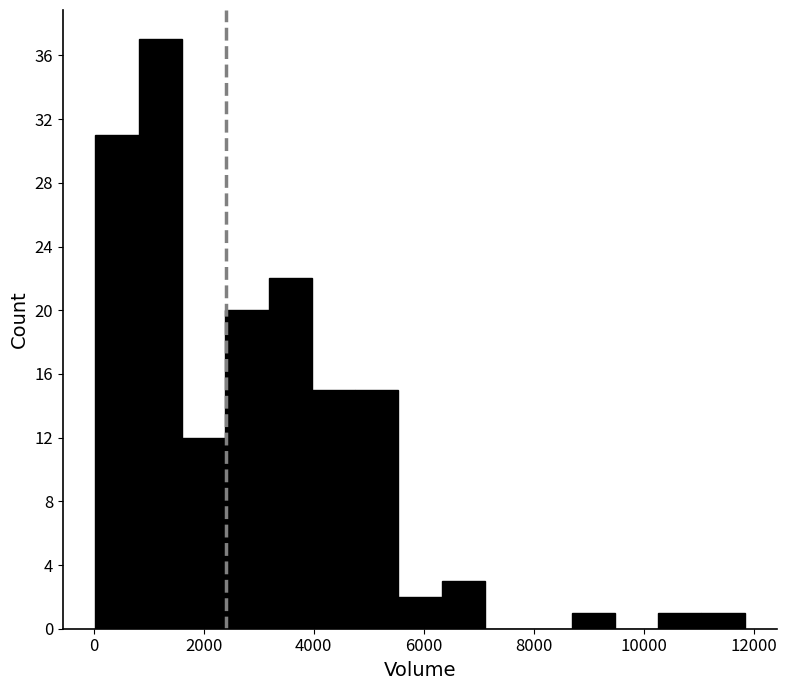

Around what value on the x-axis is the tallest bar? Give the approximate position of its centre, as read against the axis.

1200